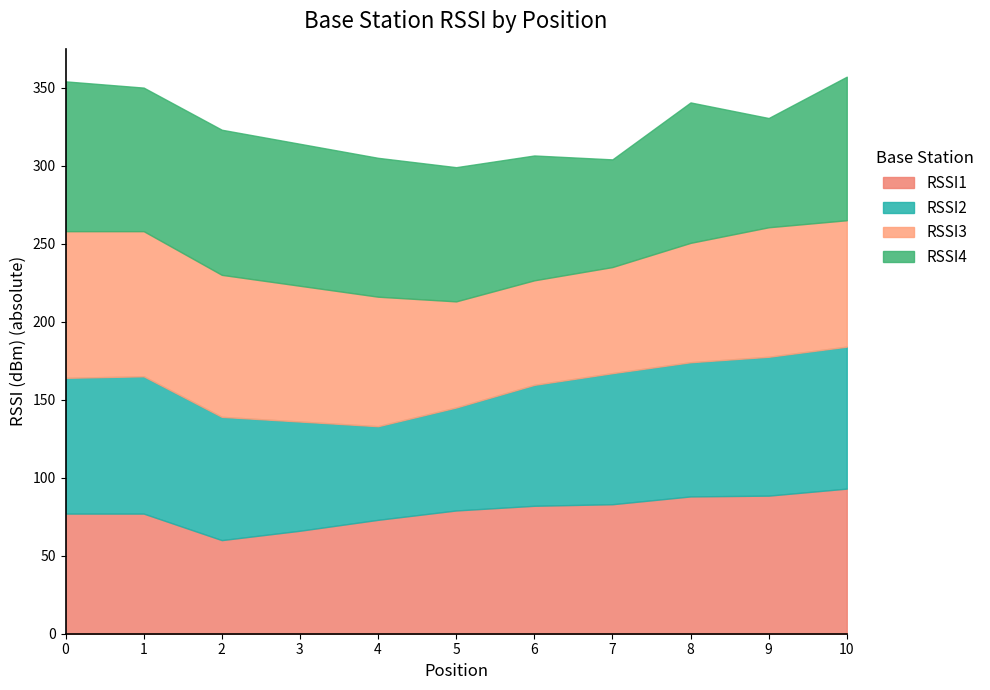

What is the maximum value for RSSI1?

93.0